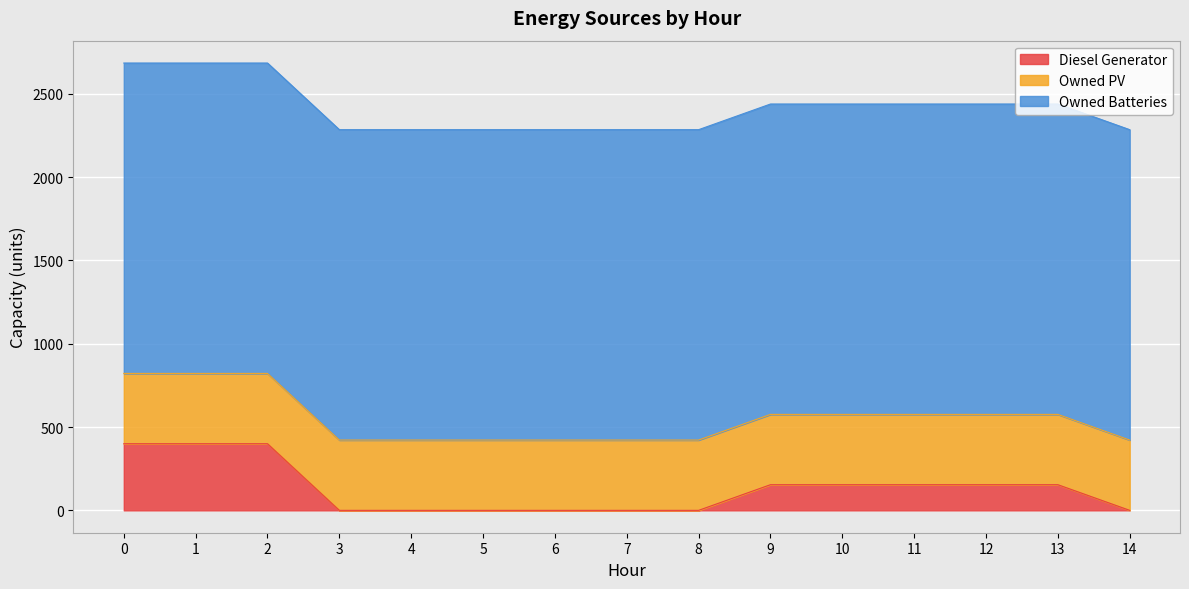

How many data points in Diesel Generator are above 154?

3